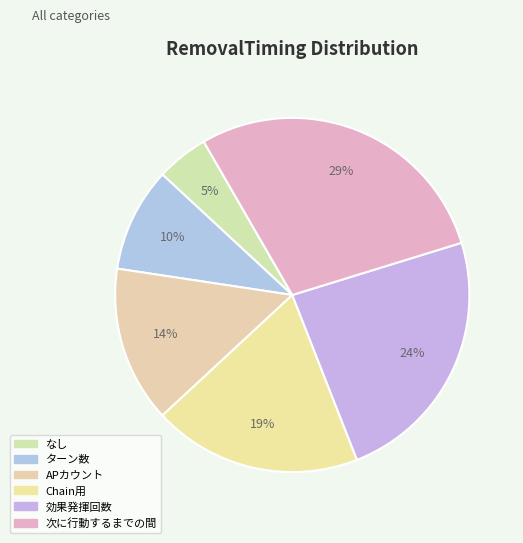

Count the number of slices in the pie.

6